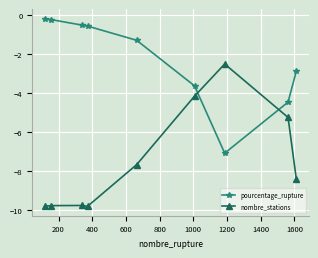

What is the value of the pourcentage_rupture point at the 1st from the left?

-0.2